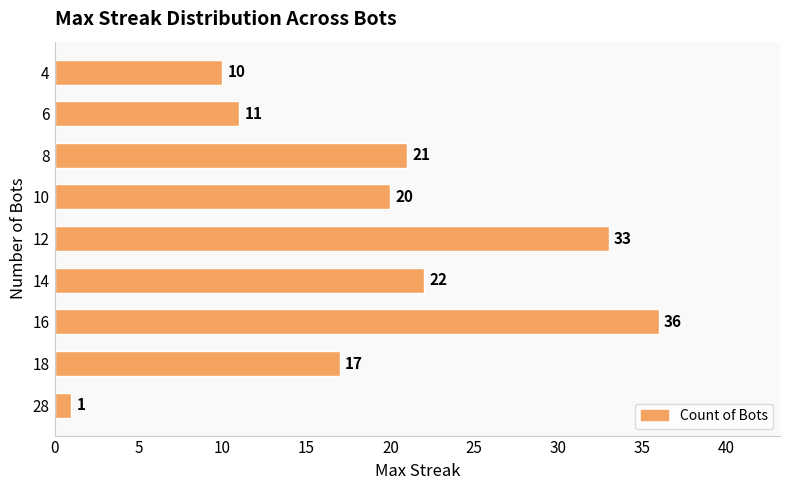

Reading bottom to top, extract all data points from this chart.

1	17	36	22	33	20	21	11	10